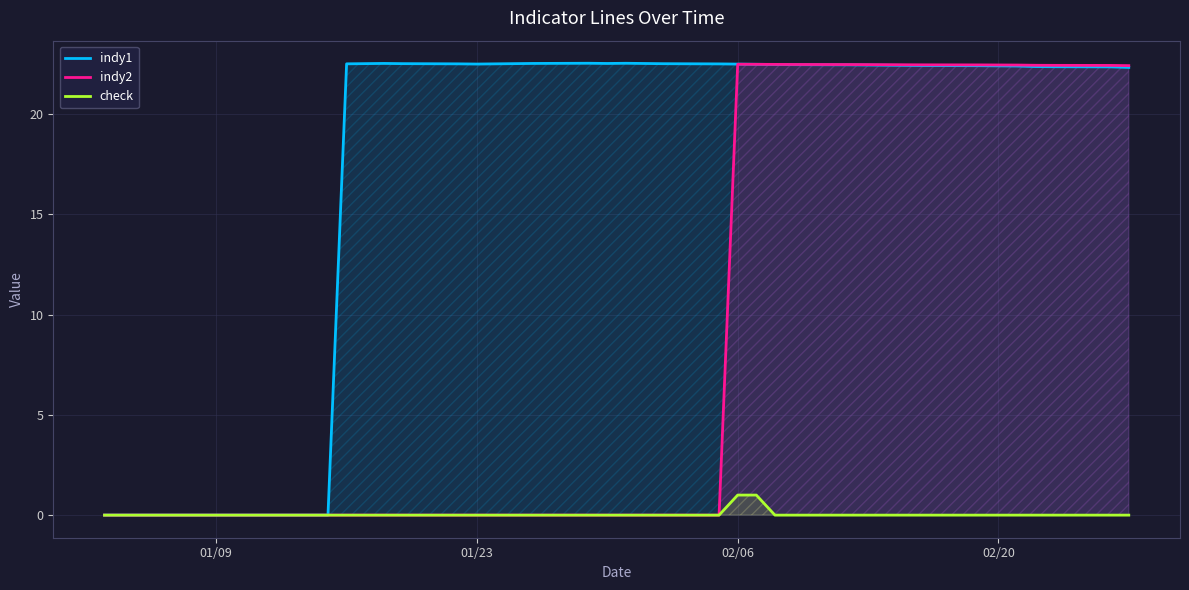

How many positive values does the indy2 series have?

16